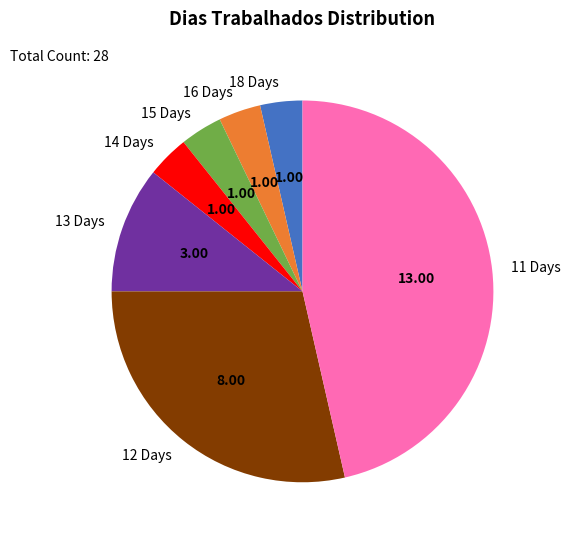

Count the number of slices in the pie.

7